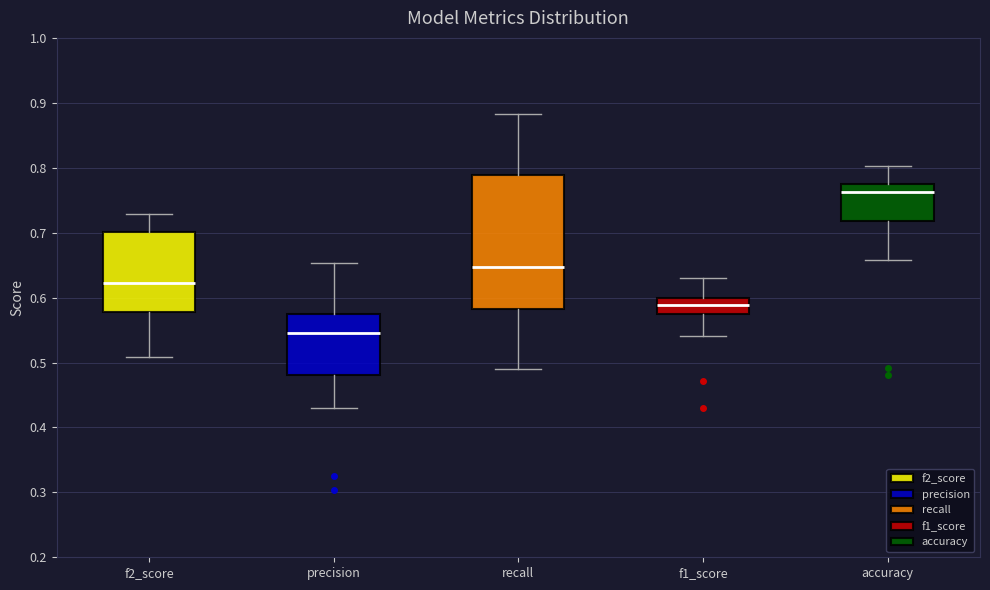

Which box is the tallest, from its lower edge to its upper edge?

recall